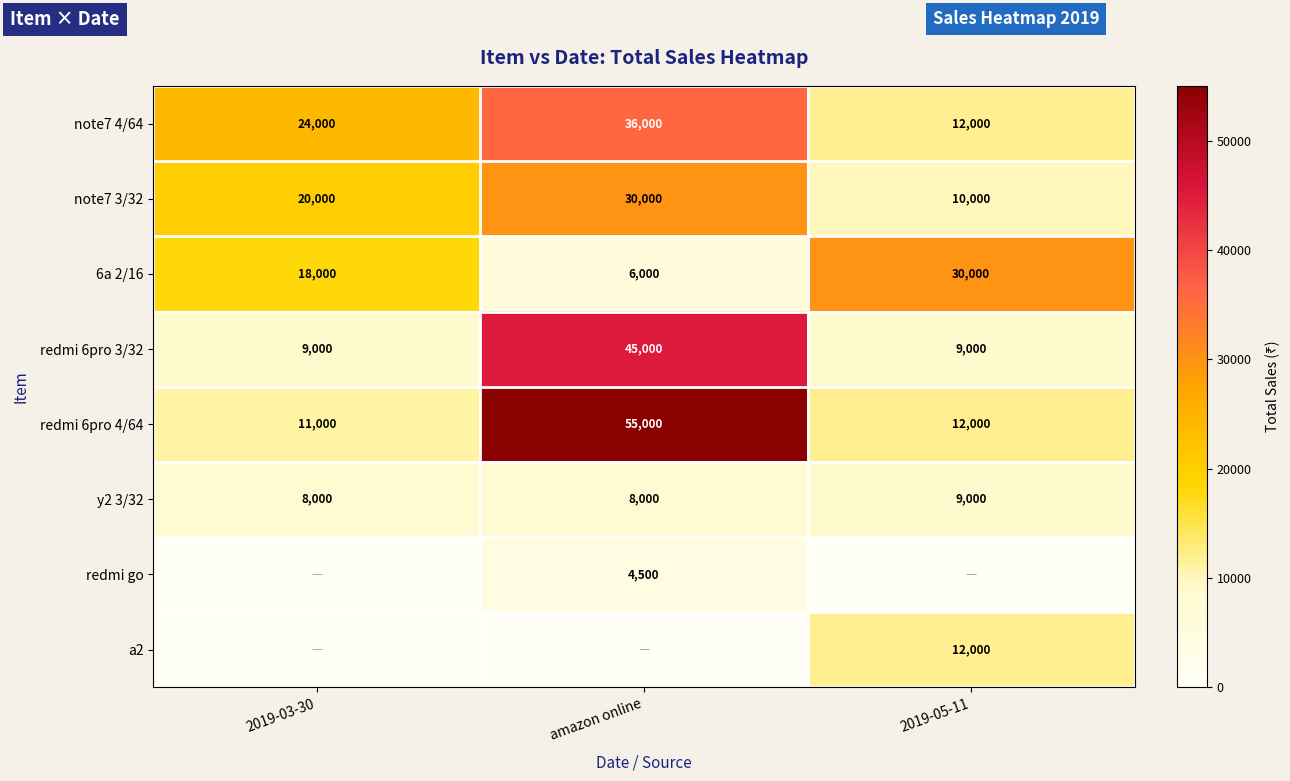

At which label is note7 3/32 closest to 20000?

2019-03-30